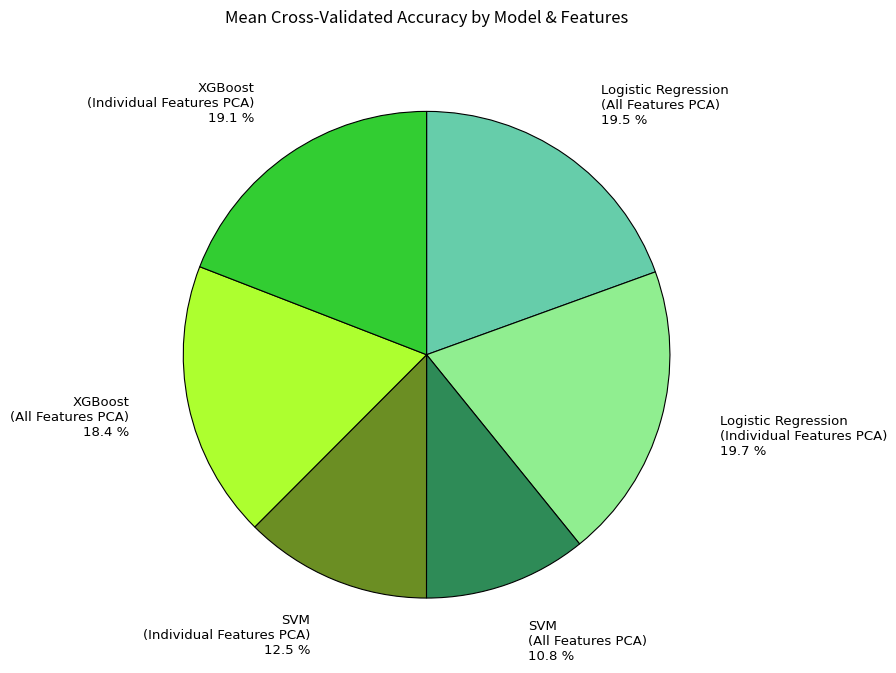

Does any single category account for the majority?

No